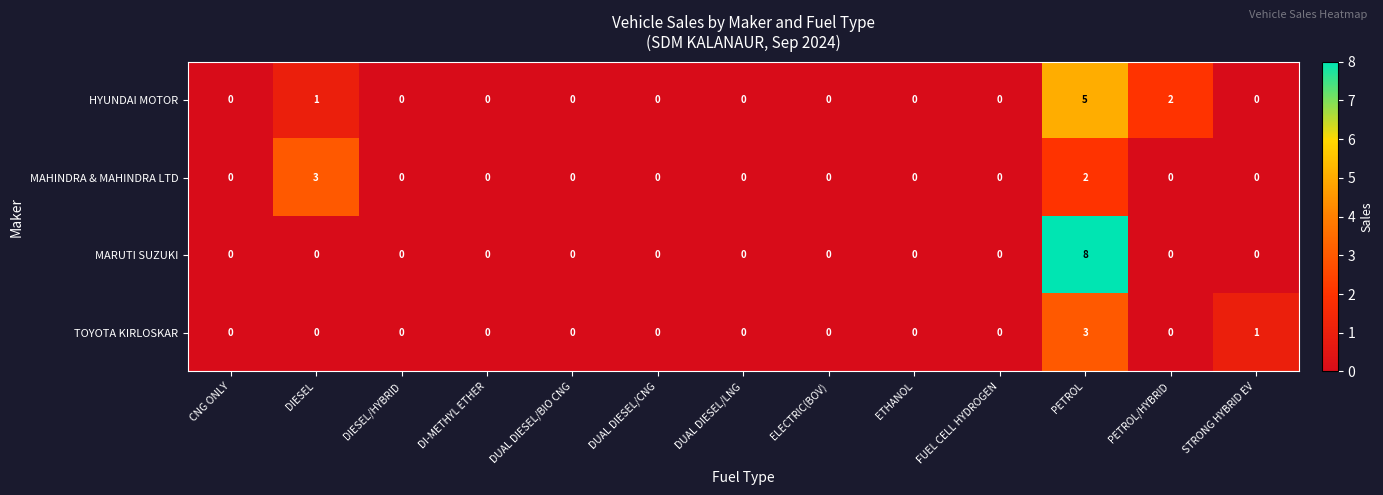

What is the difference between the maximum and minimum values in the MARUTI SUZUKI series?

8